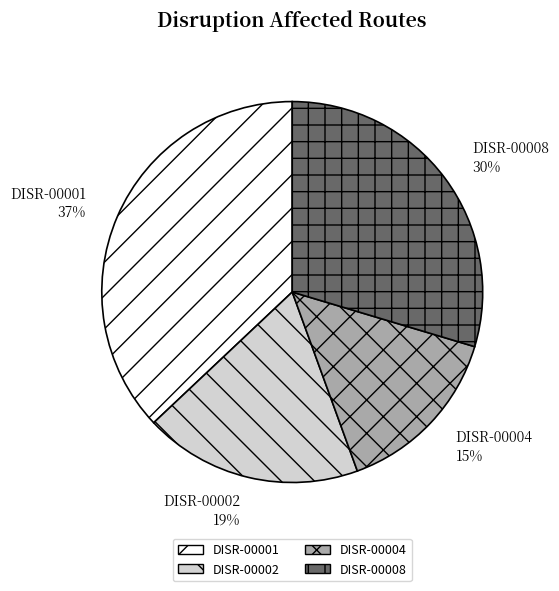

To the nearest percent, what is the difference between the DISR-00001 and DISR-00008 slice percentages?

7%